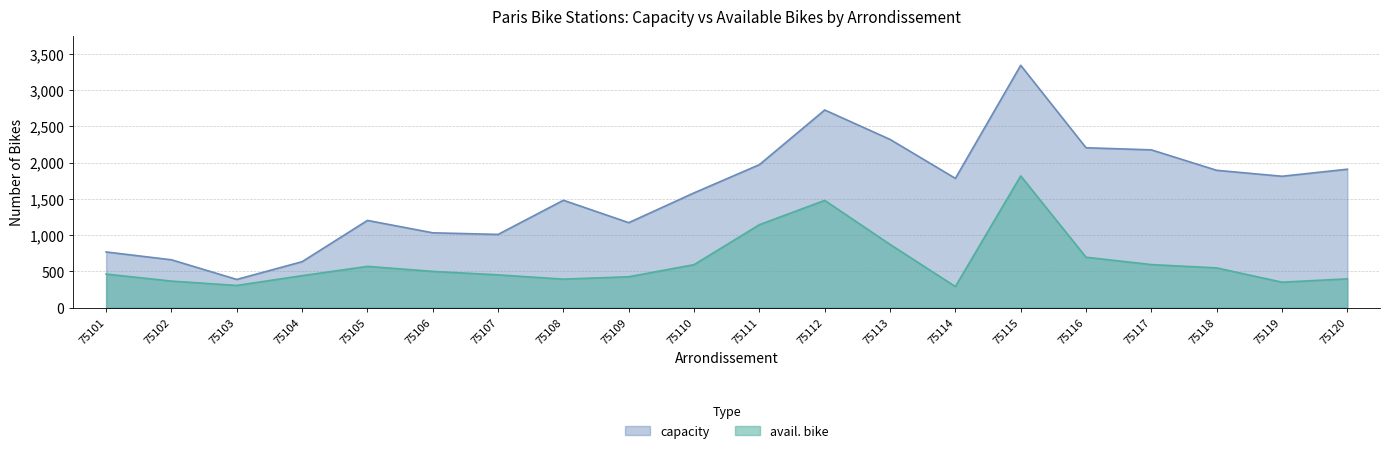

True or false: avail. bike and capacity intersect in this chart.

False